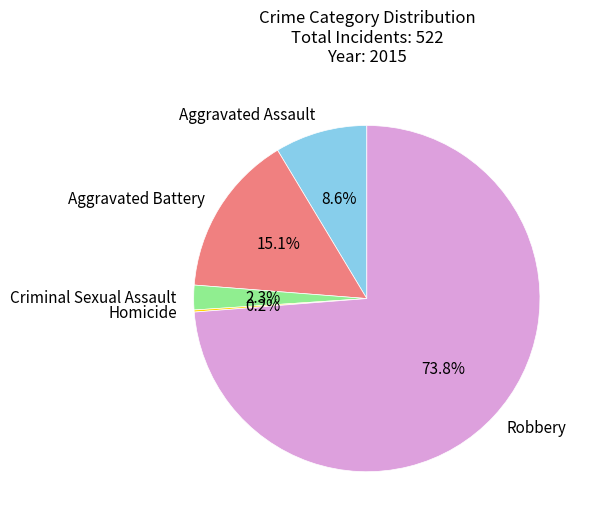

Is there any slice that represents more than half of the pie?

Yes